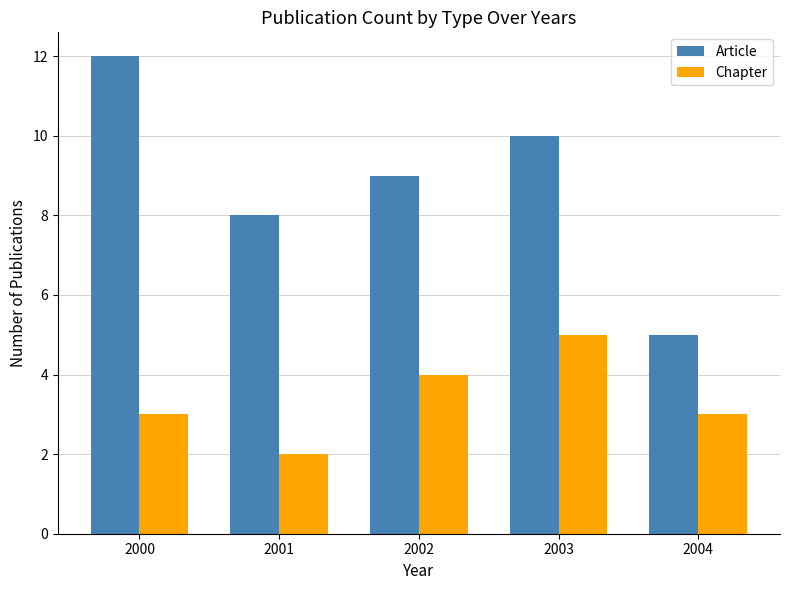

At 2000, list the series in order from largest to smallest.

Article, Chapter